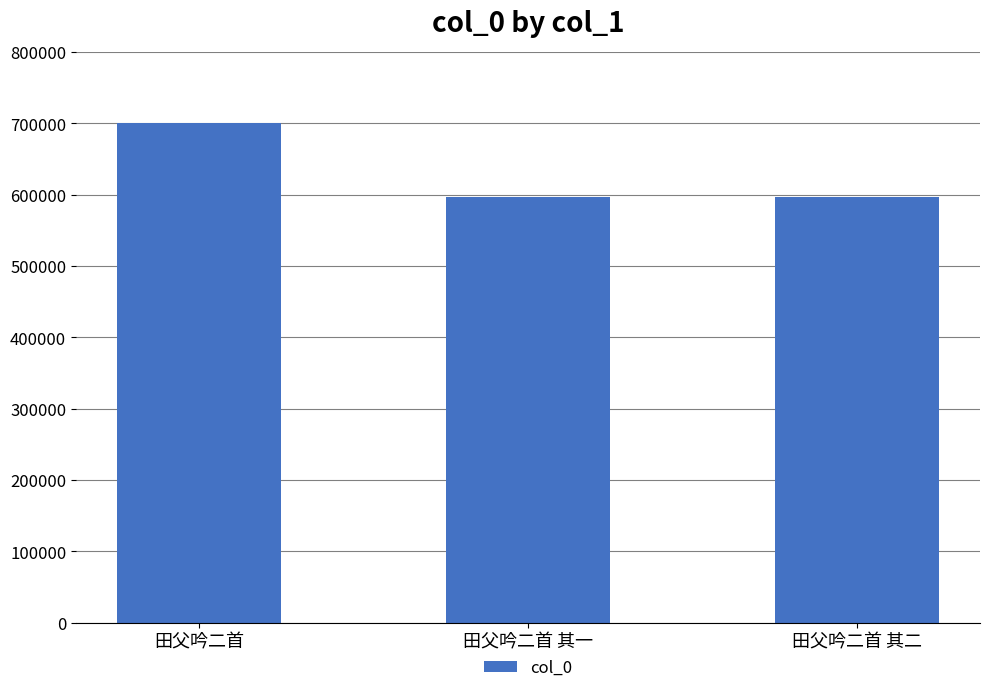

What is the ratio of the value at 田父吟二首 其二 to the value at 田父吟二首?

0.9